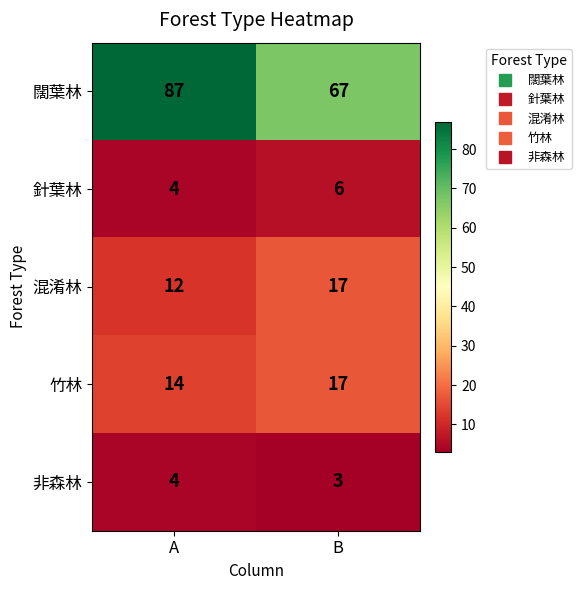

Is it true that 竹林 equals 27 at B?

False